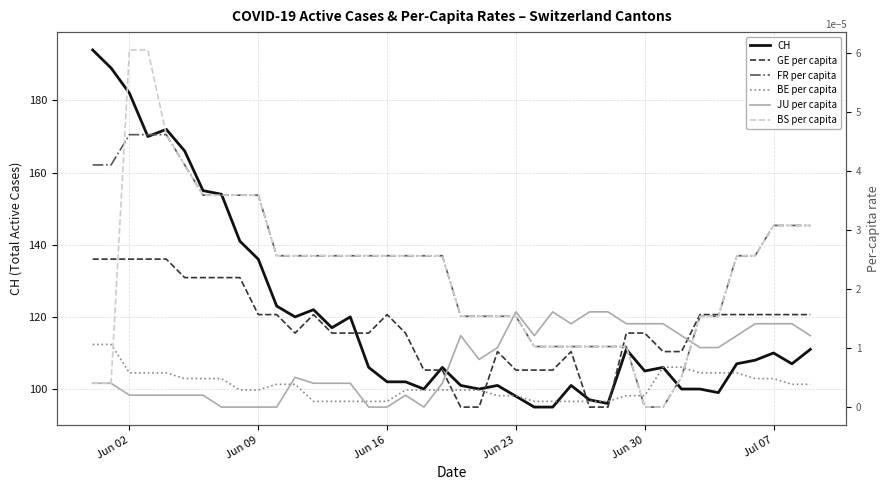

Rank the series by their maximum value, from lowest to highest.

BE per capita, JU per capita, GE per capita, FR per capita, BS per capita, CH